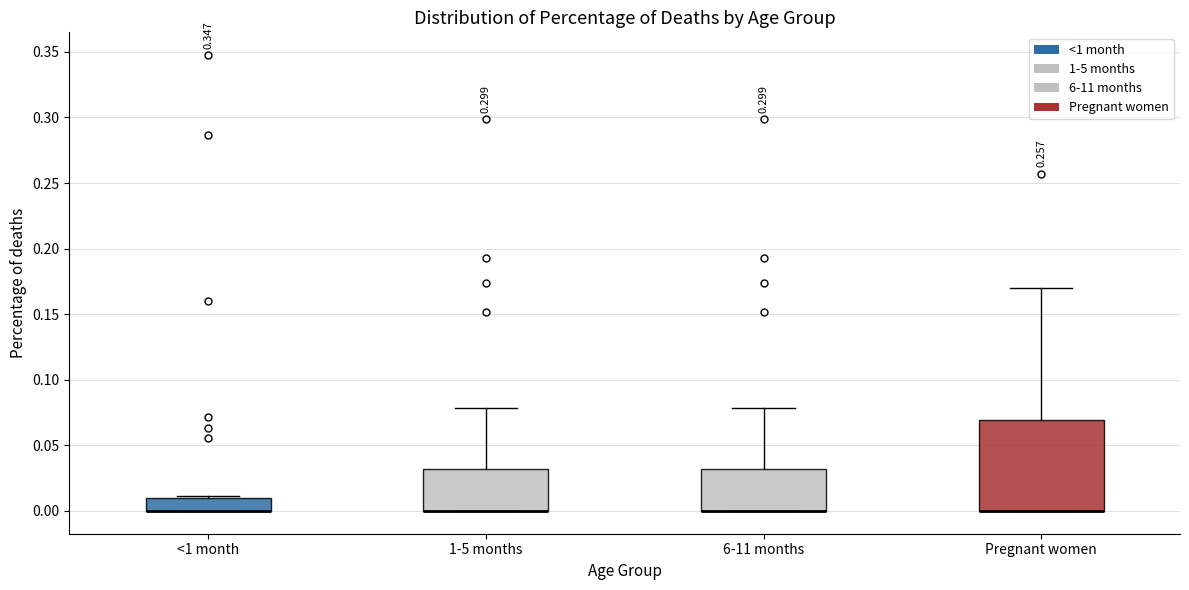

Where is the upper edge of the box for 1-5 months on the y-axis? The values are not printed on the chart, so give them approximately, as read against the axis.

0.03